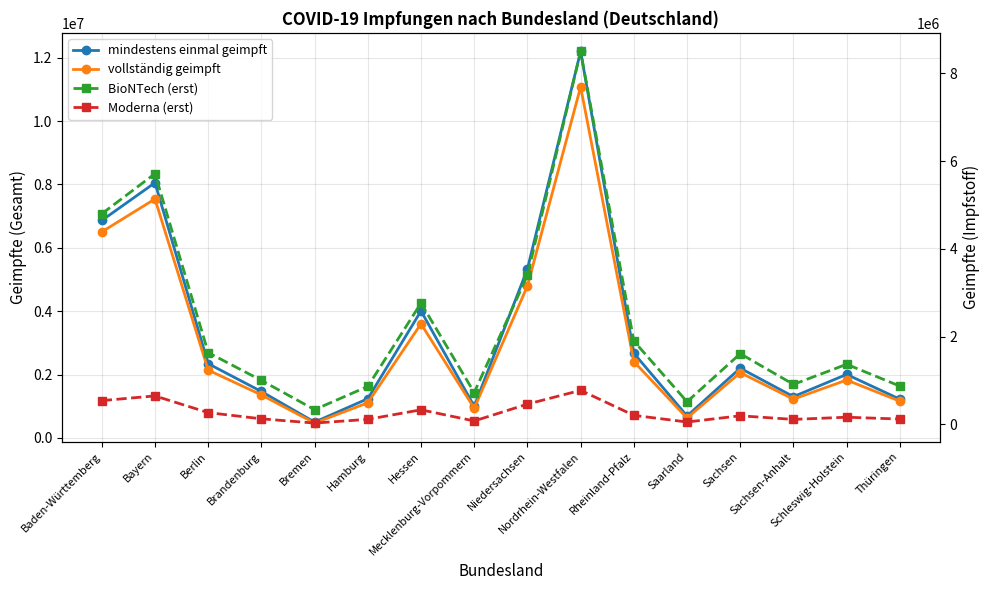

What is the value of the mindestens einmal geimpft point at the 4th from the left?

1467624